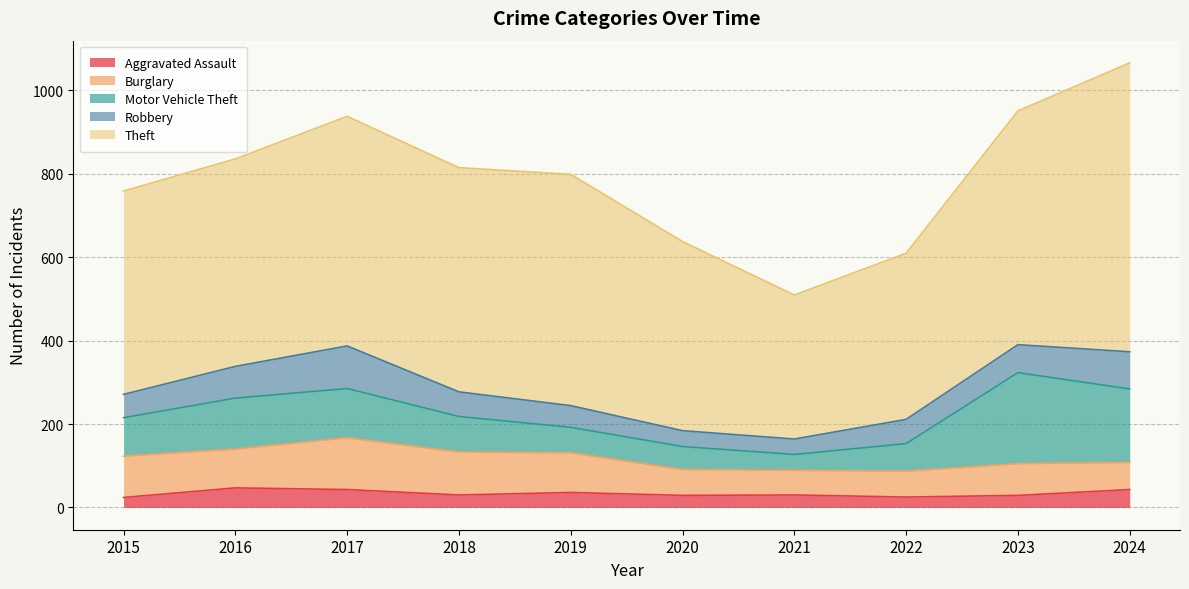

True or false: Aggravated Assault and Theft cross at least once.

False